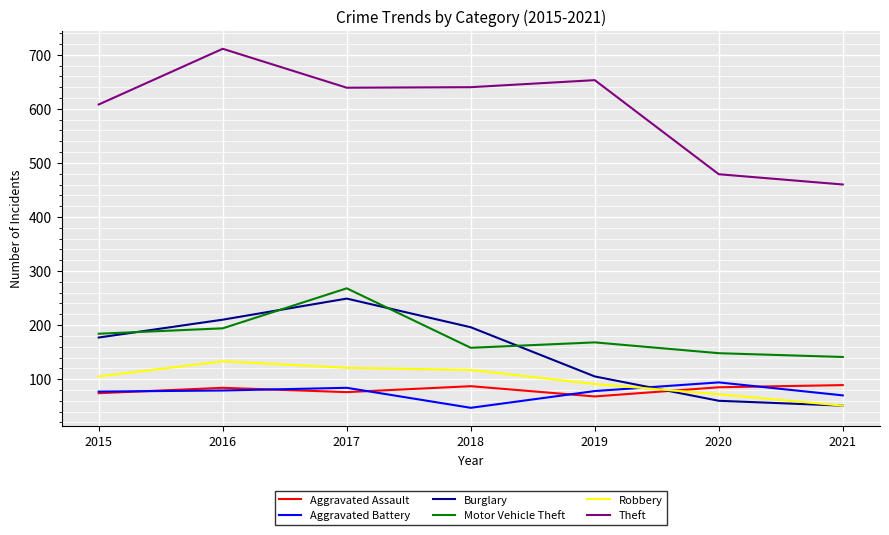

What is the minimum value shown in the chart?

47